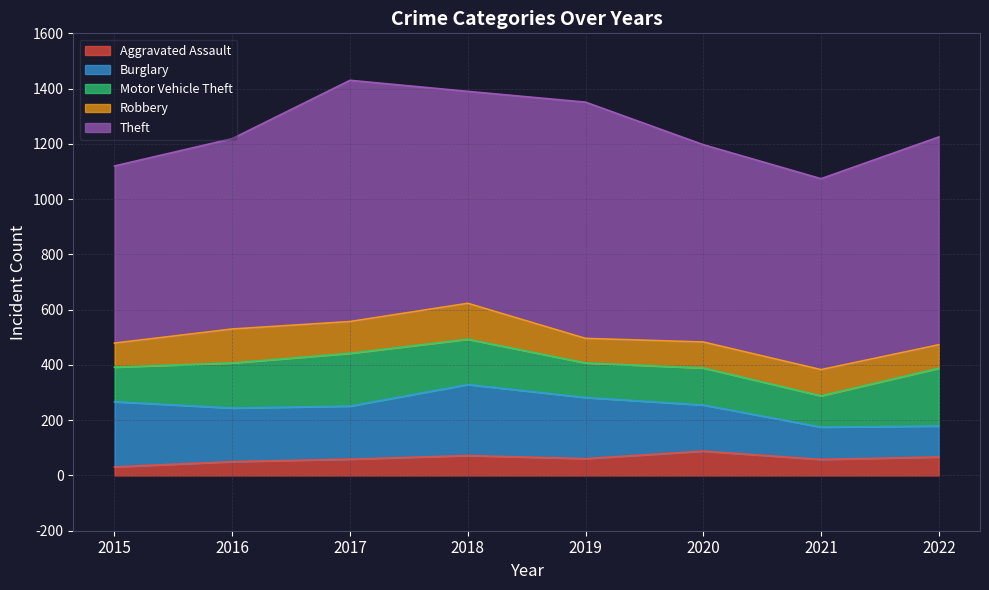

Rank the categories by Burglary value from highest to lowest.

2018, 2015, 2019, 2016, 2017, 2020, 2021, 2022